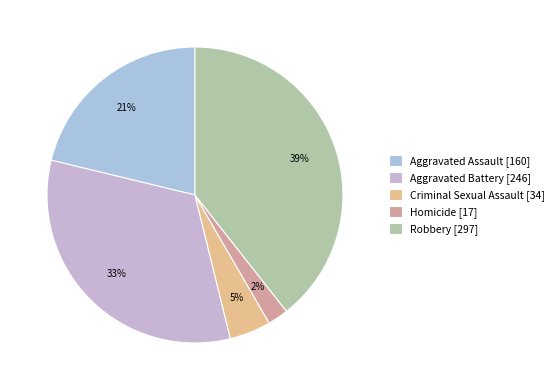

Is it true that Criminal Sexual Assault is 5% of the pie?

True